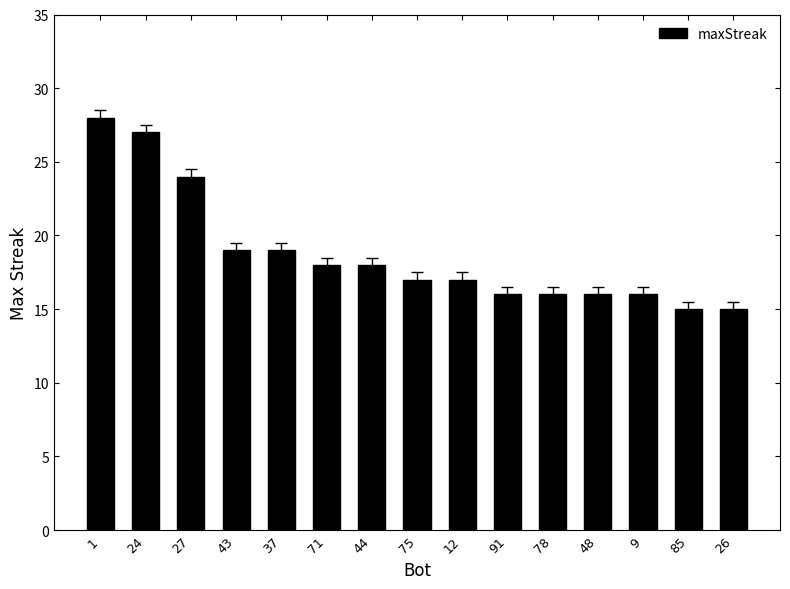

What is the difference between the second highest and minimum values?

12